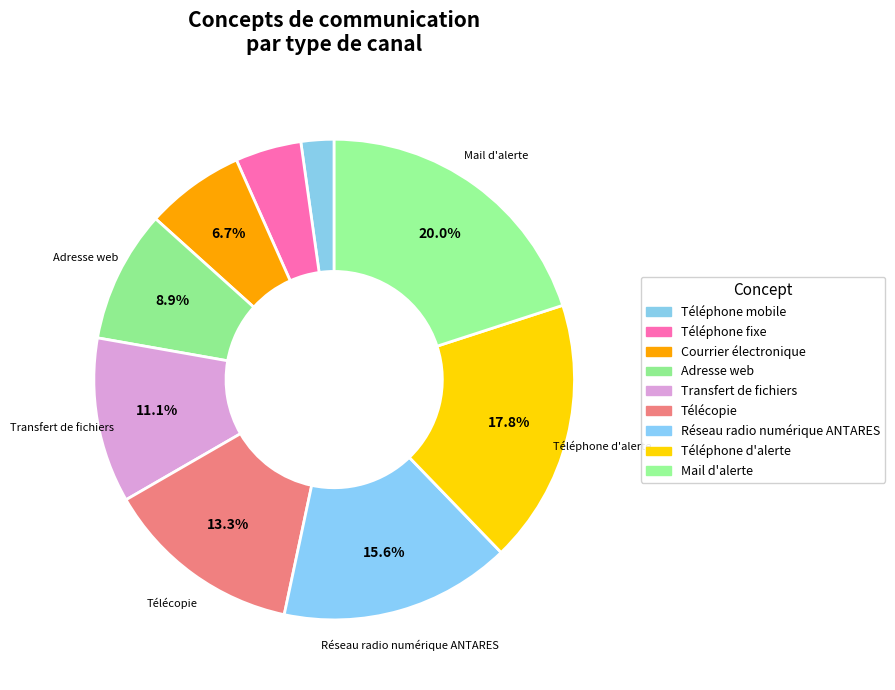

To the nearest percent, what percentage of the pie is Réseau radio numérique ANTARES?

16%